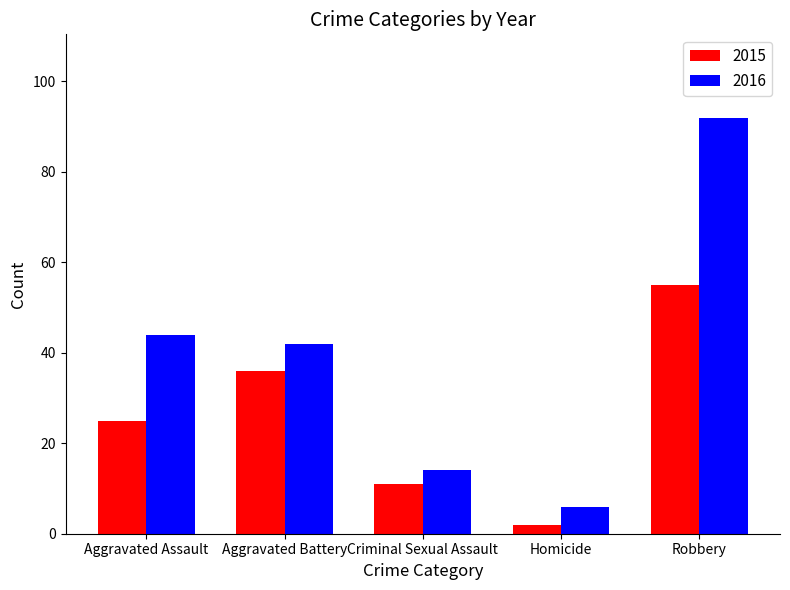

The 2016 series shows 14 at Criminal Sexual Assault. True or false?

True